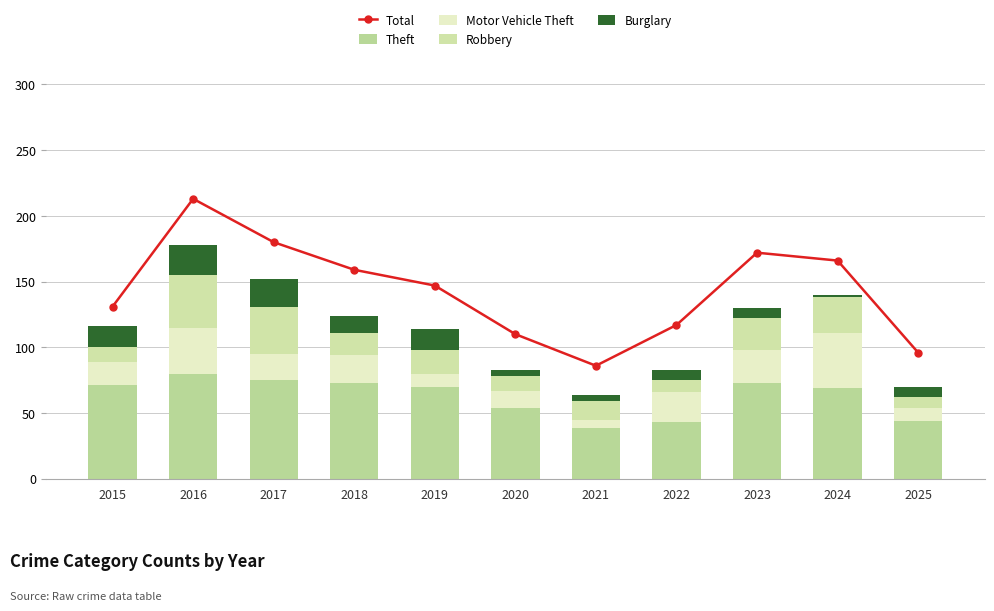

The Burglary series shows 7 at 2021. True or false?

False